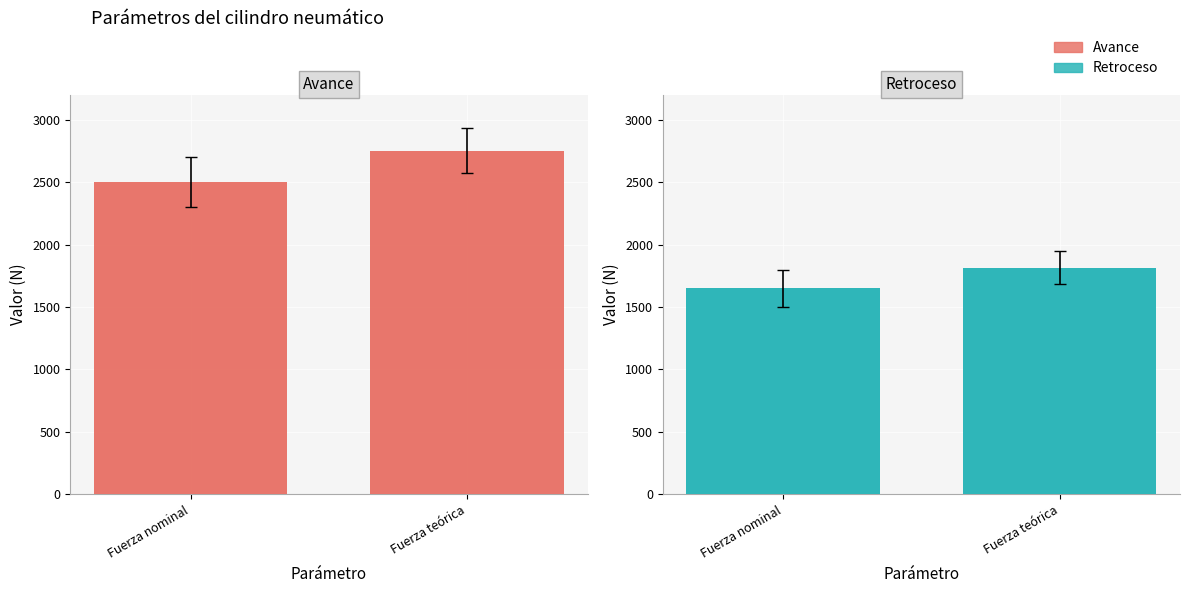

At which label is Avance closest to 2625?

Fuerza nominal